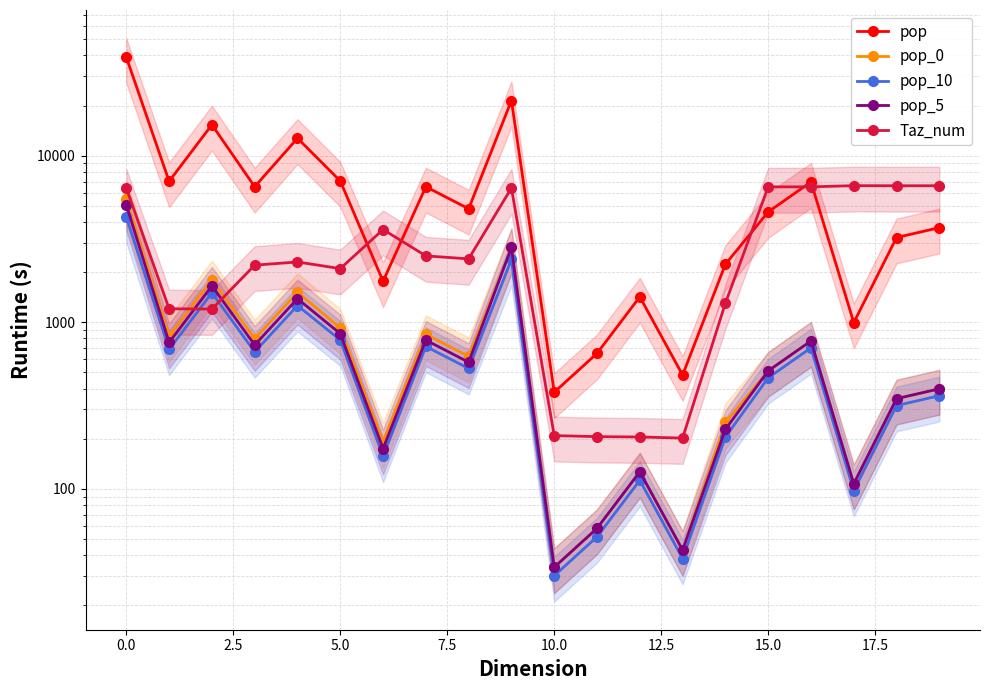

The pop series shows 996.5 at 17. True or false?

True